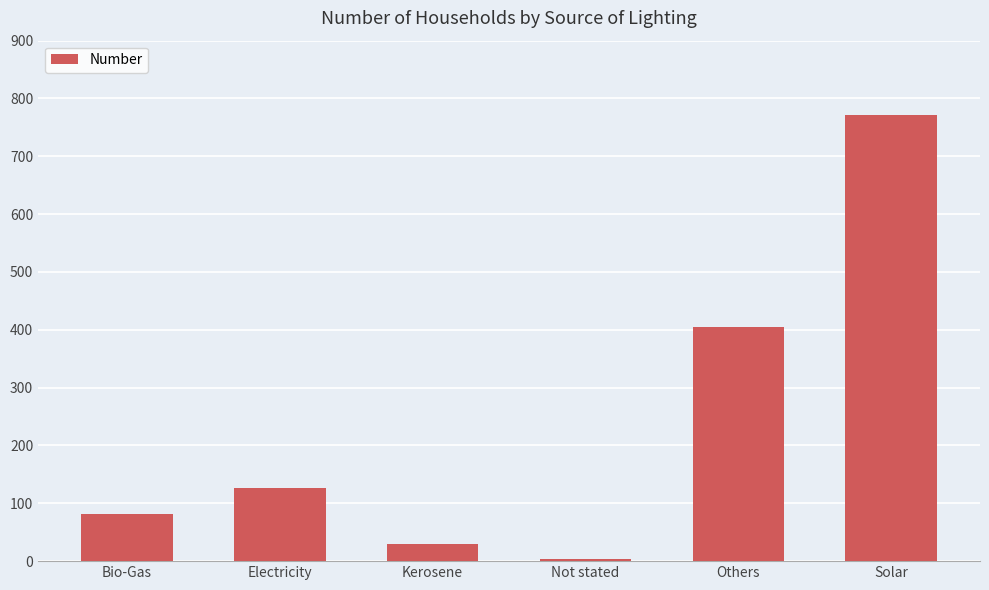

Count the number of data series in this chart.

1